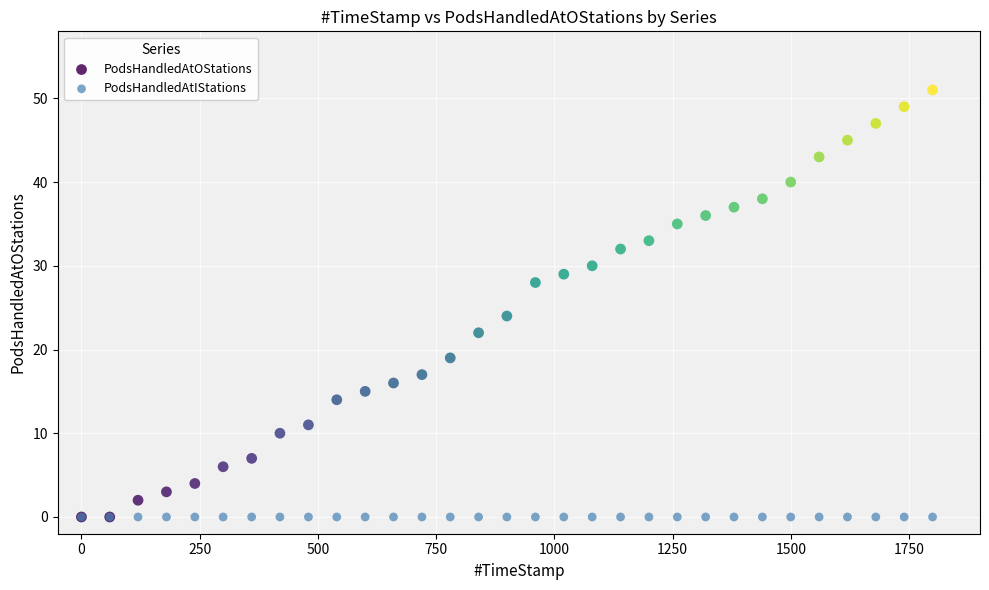

In the PodsHandledAtOStations series, what Y value is closest to 25?

24